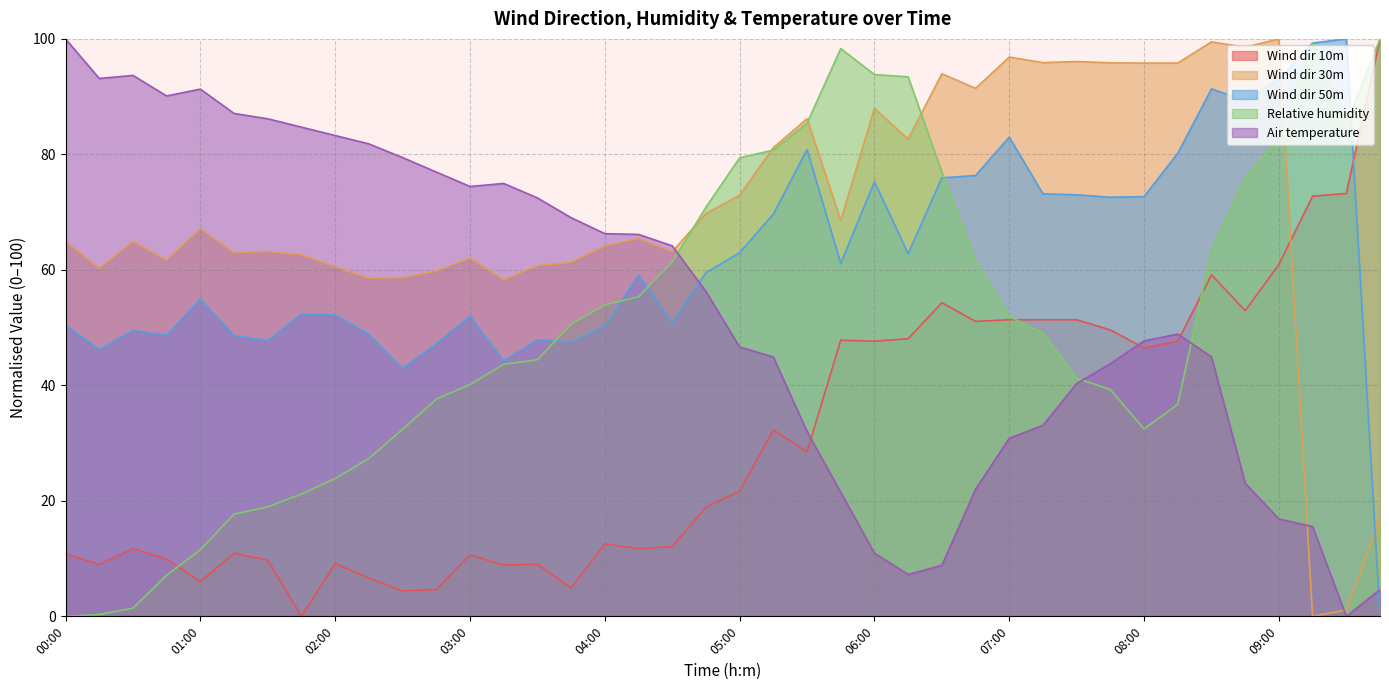

At which label does Relative humidity reach its minimum?

00:00